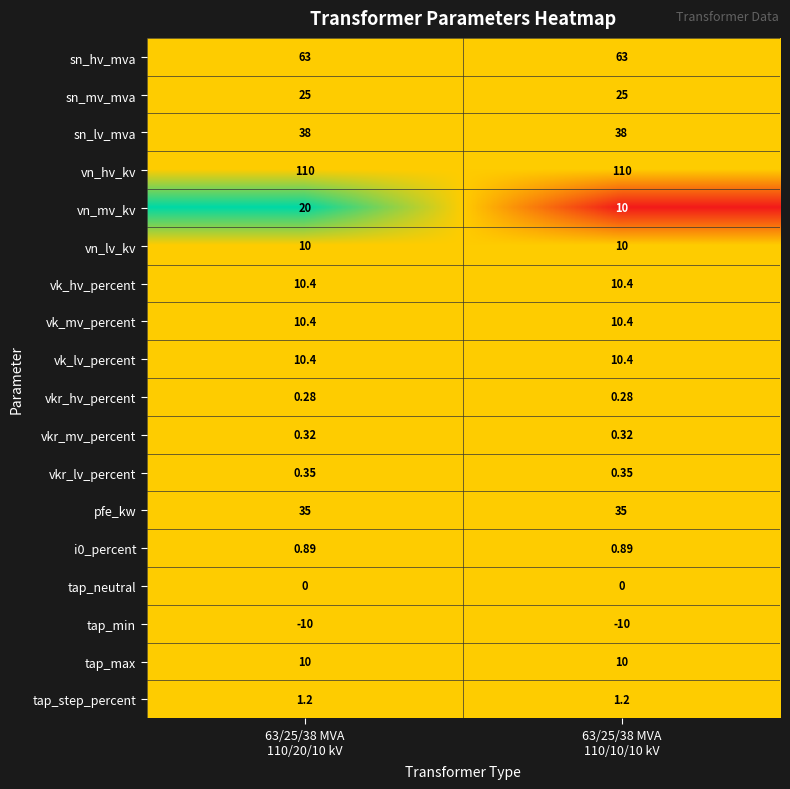

Which series has the largest range (max minus min)?

vn_mv_kv